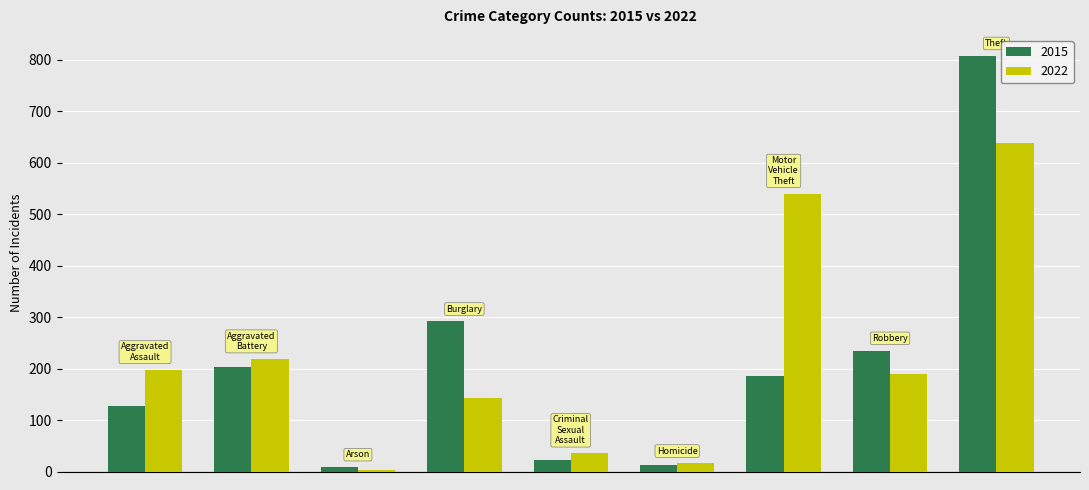

How many data points does each series have?

9